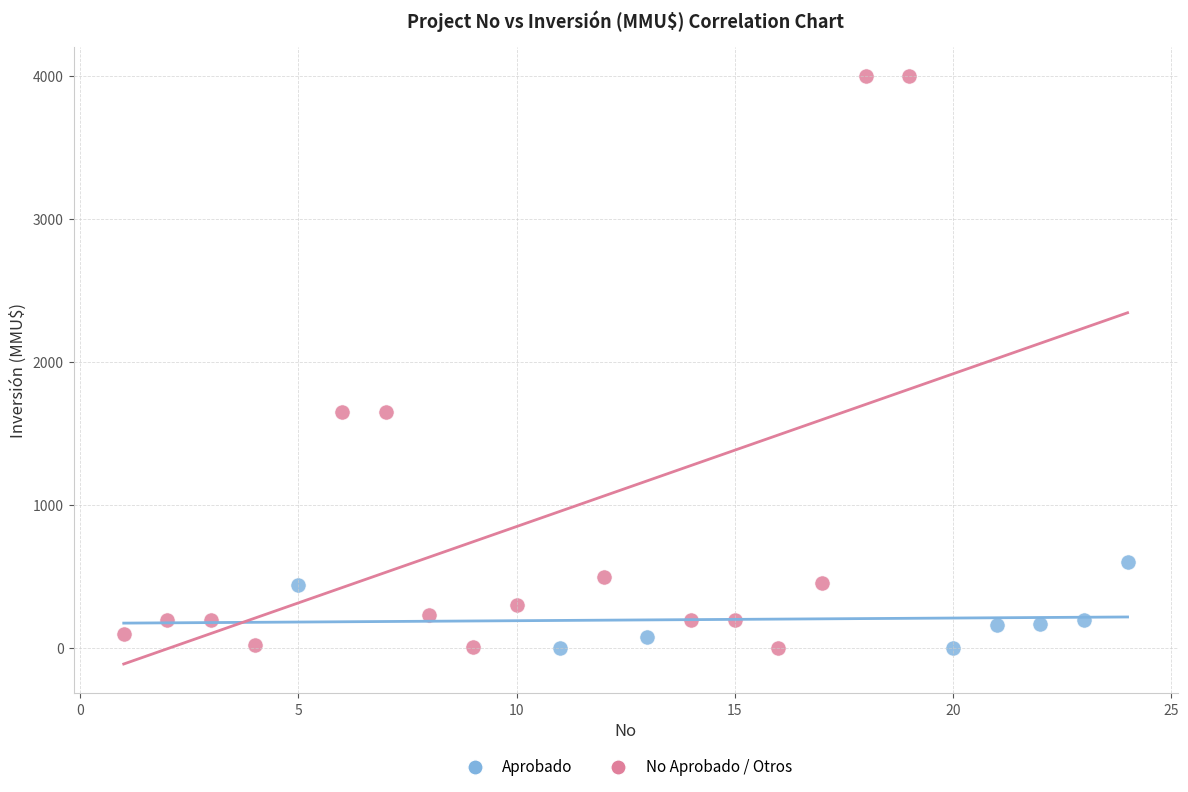

Which series has the largest Y range (max minus min)?

No Aprobado / Otros